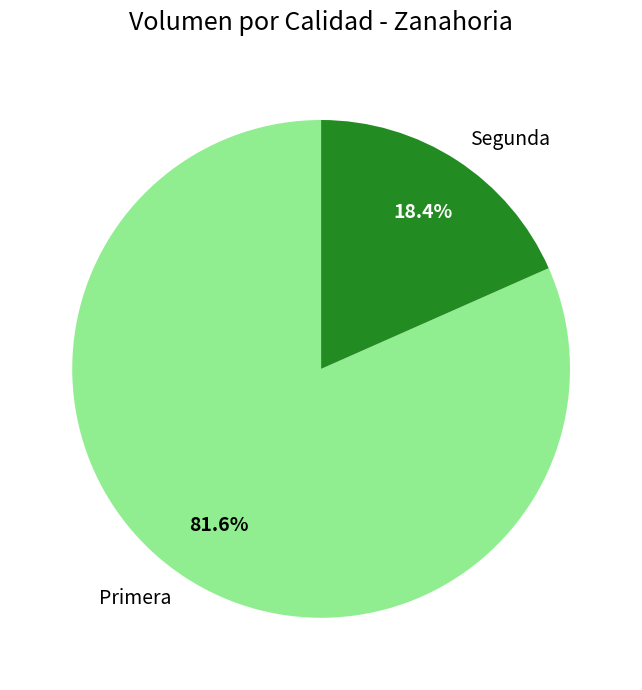

The Primera slice represents 82% of the pie. True or false?

True